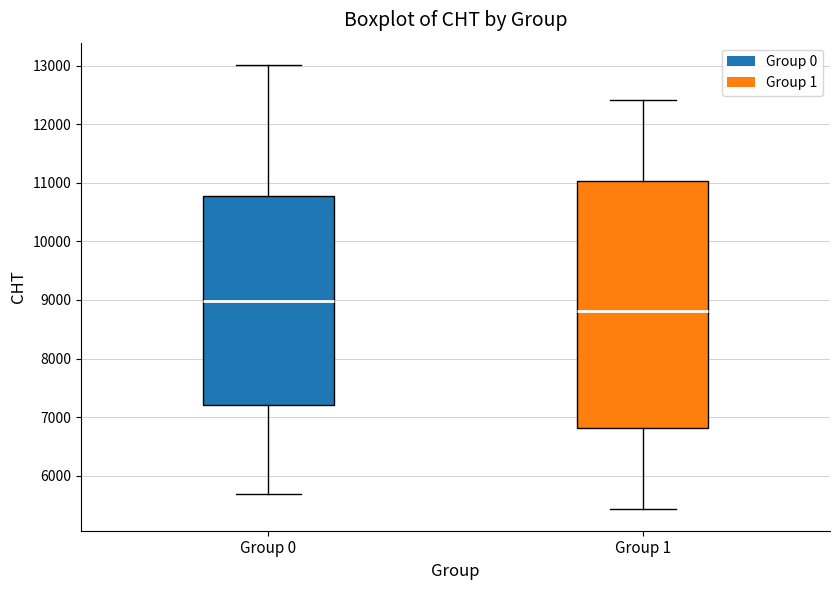

Where does the upper whisker of the box for Group 0 end on the y-axis? The values are not printed on the chart, so give them approximately, as read against the axis.

13000